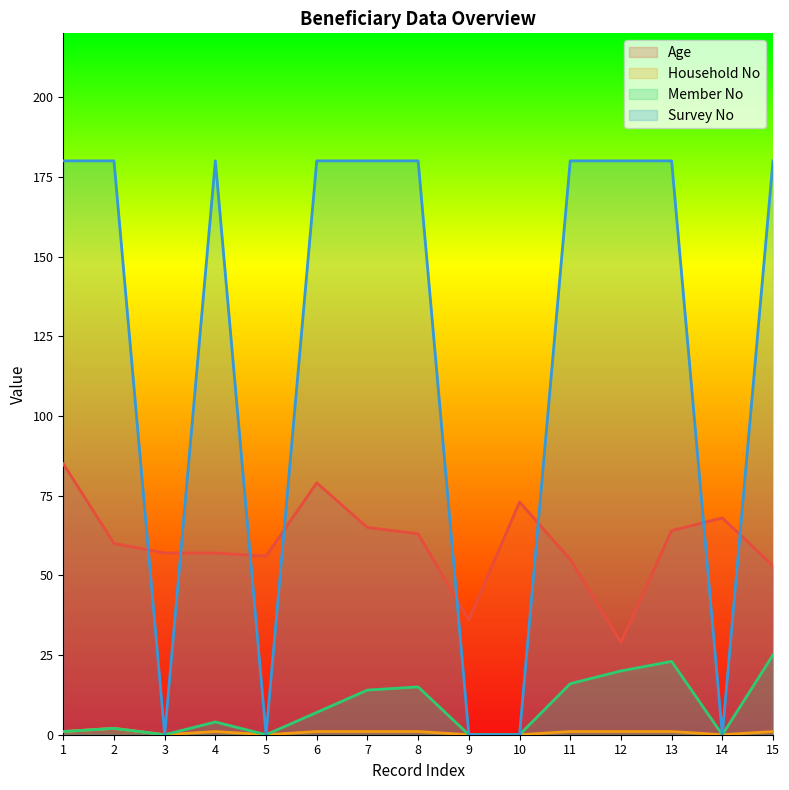

How many interior local peaks does the Member No series have?

4